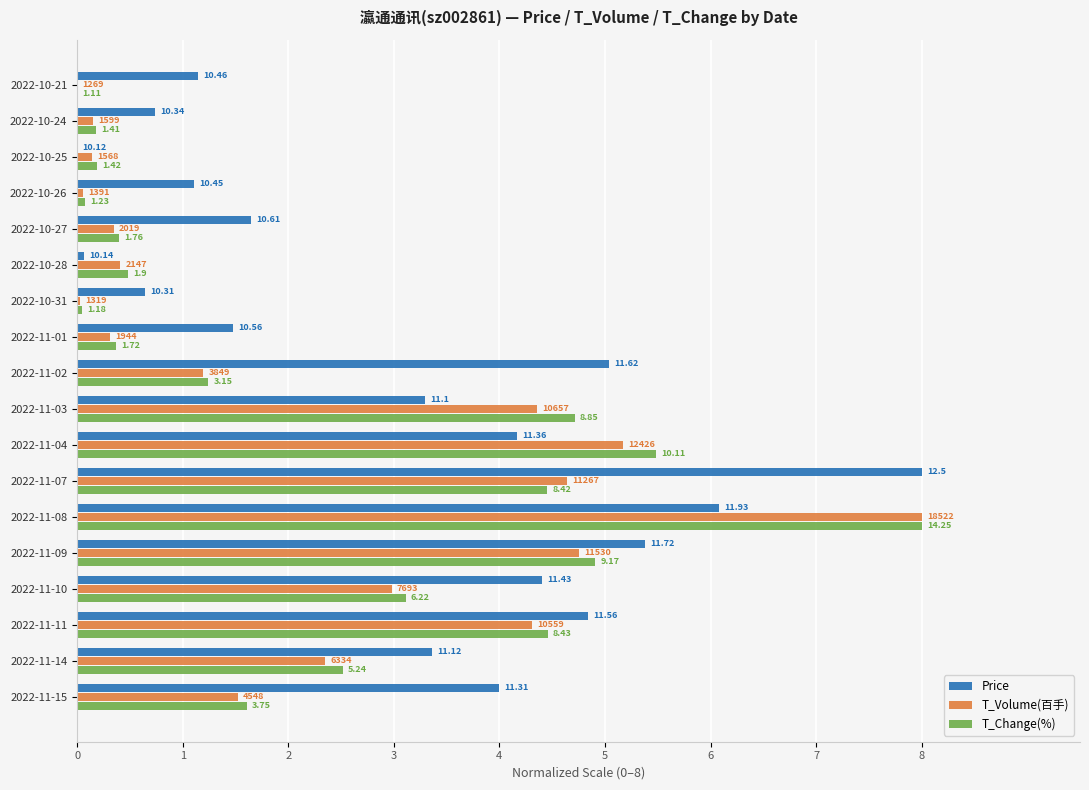

Reading left to right, what are all the values shown in this chart?

Price: 1.1	0.7	0.0	1.1	1.6	0.1	0.6	1.5	5.0	3.3	4.2	8.0	6.1	5.4	4.4	4.8	3.4	4.0
T_Volume(百手): 0.0	0.2	0.1	0.1	0.3	0.4	0.0	0.3	1.2	4.4	5.2	4.6	8.0	4.8	3.0	4.3	2.3	1.5
T_Change(%): 0.0	0.2	0.2	0.1	0.4	0.5	0.0	0.4	1.2	4.7	5.5	4.5	8.0	4.9	3.1	4.5	2.5	1.6